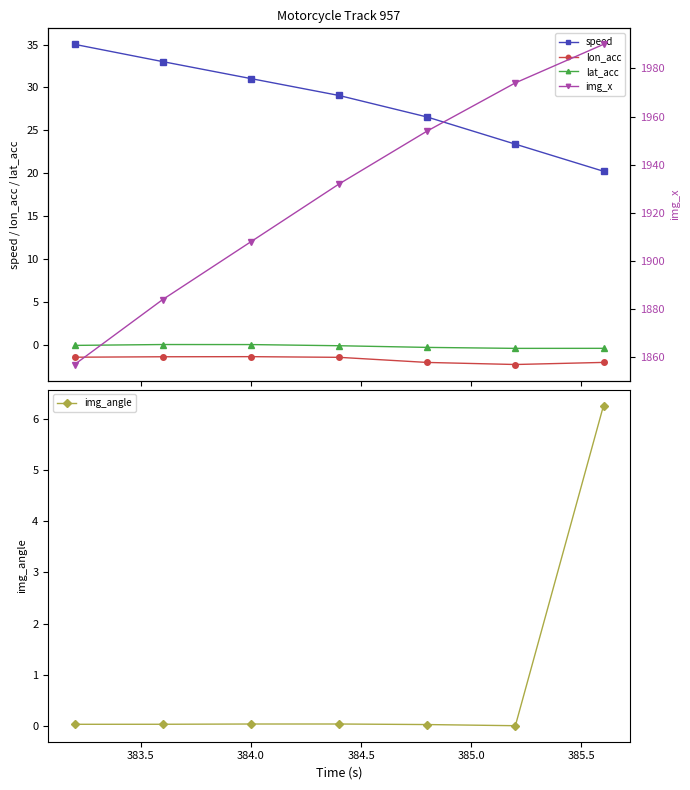

How many values in the img_x series exceed 1932?

3